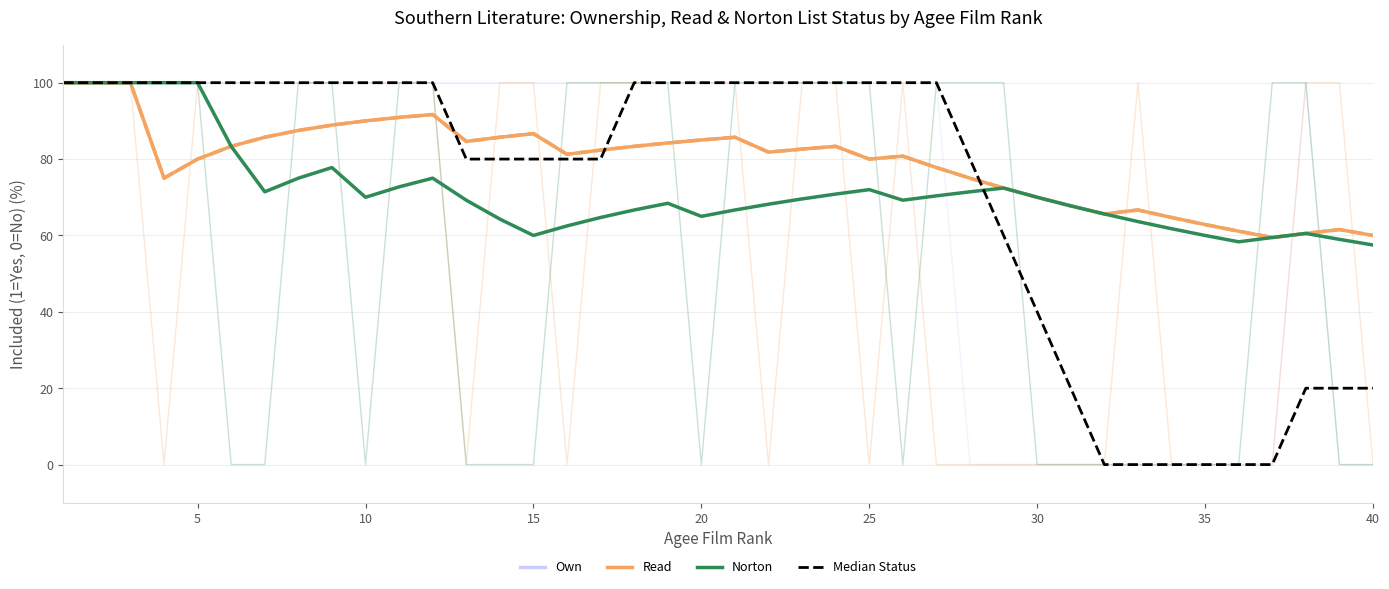

What is the average value of the Own series?

79.1